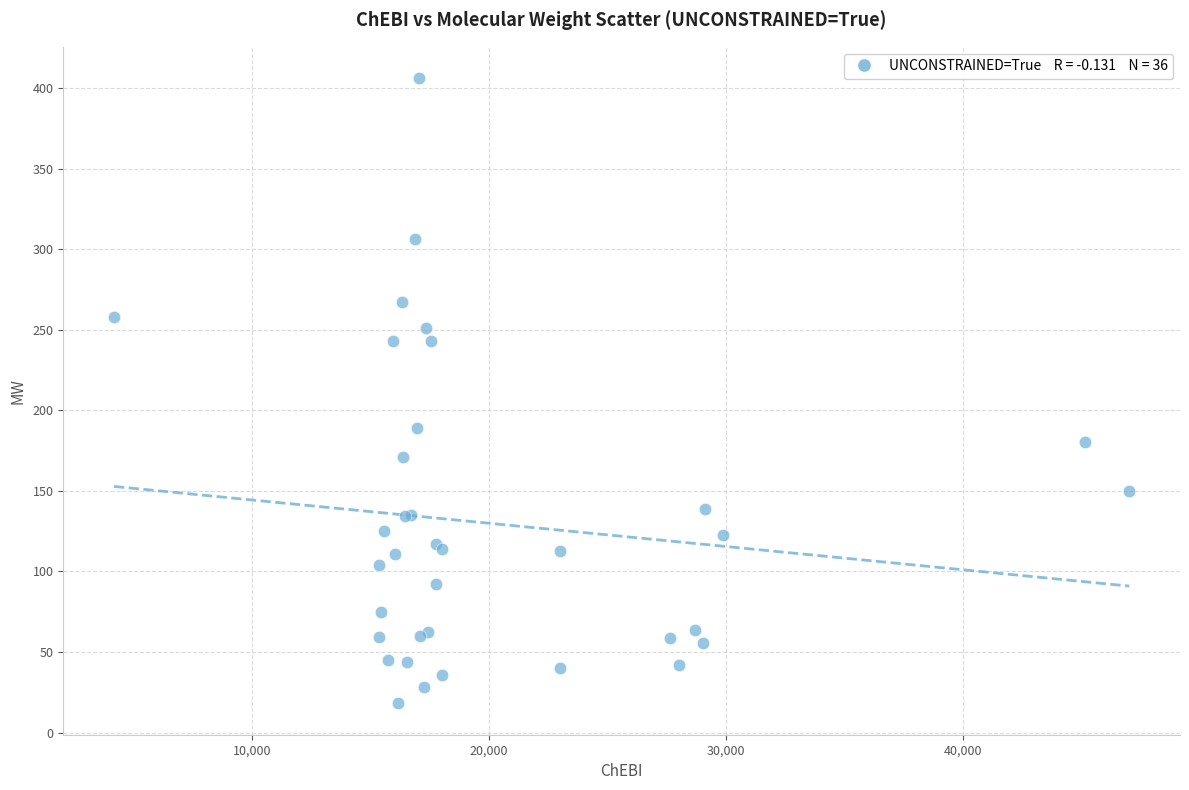

What Y value in the scatter plot is closest to 212?

189.1